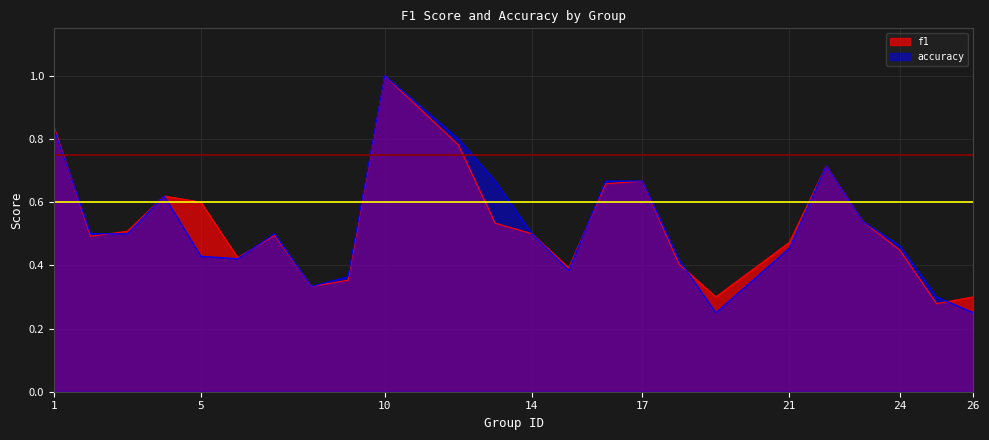

At which category is the sum across all series the highest?

10